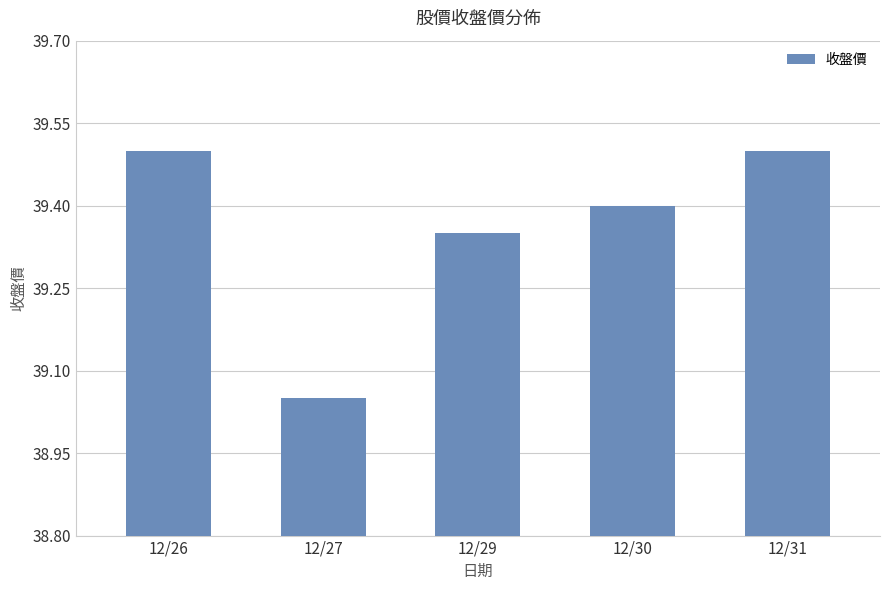

What is the value of the 1st bar from the left?

39.5